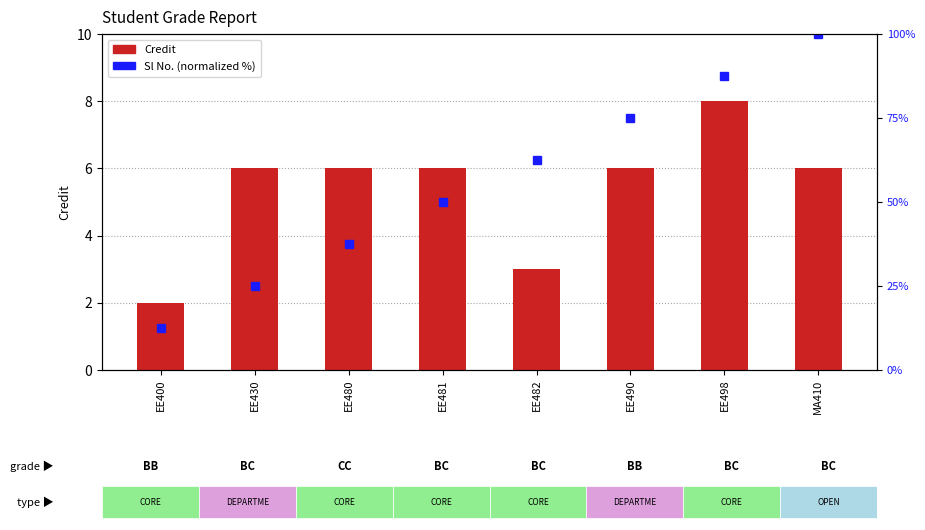

Is it true that Sl No. (normalized %) equals 100.0 at MA410?

True